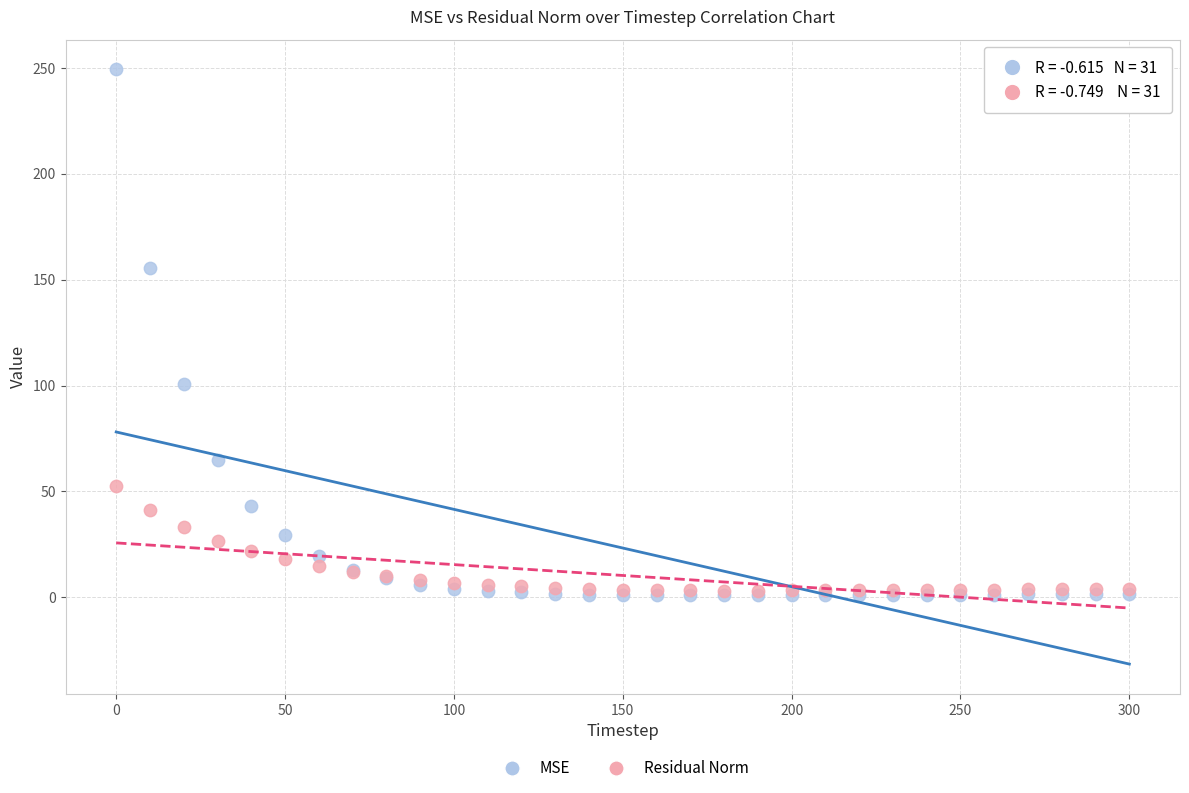

In the MSE series, what Y value is closest to 125?

100.9